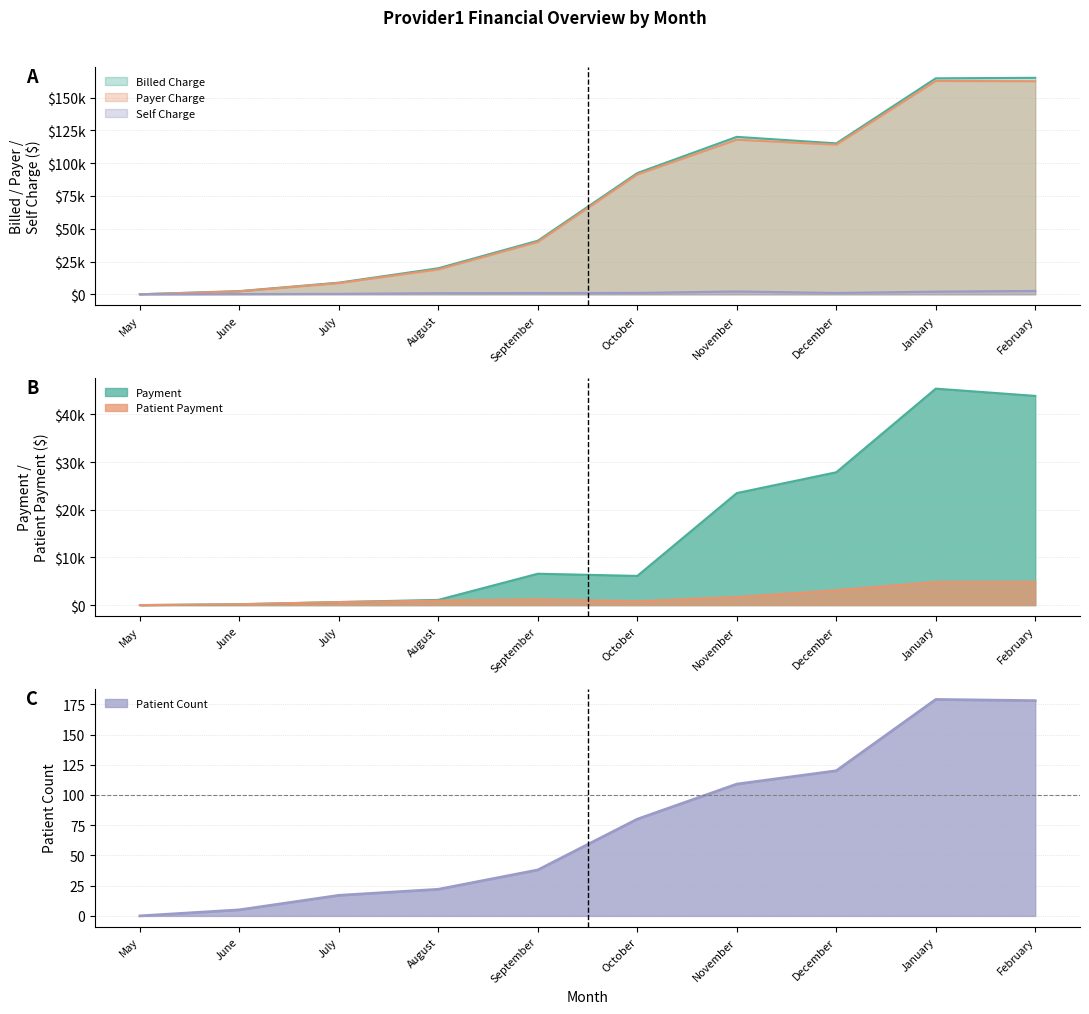

Which series has the largest range (max minus min)?

Billed Charge